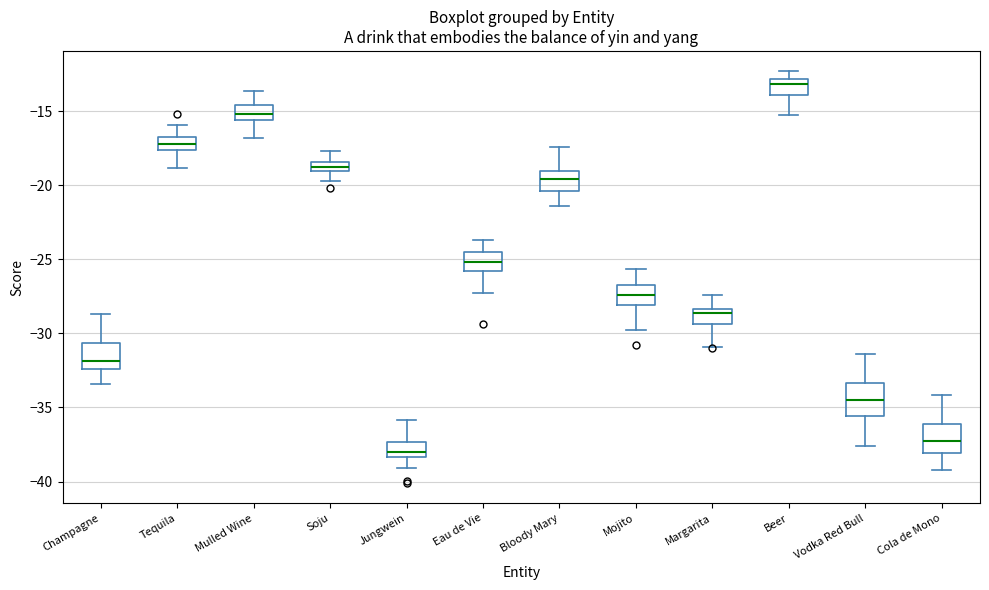

Where does the upper whisker of the box for Soju end on the y-axis? The values are not printed on the chart, so give them approximately, as read against the axis.

-17.5